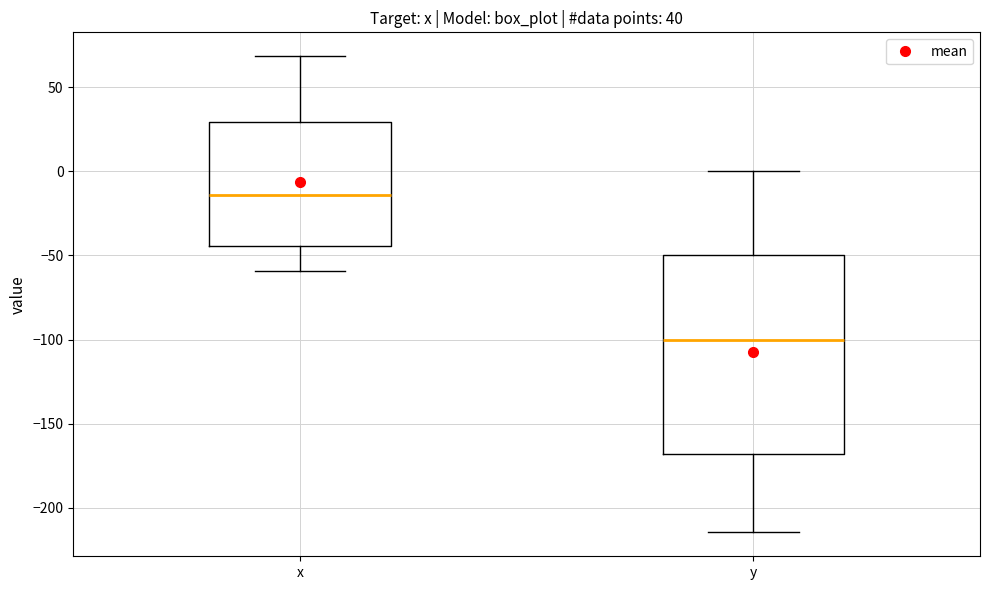

Which box's median line is the lowest?

y